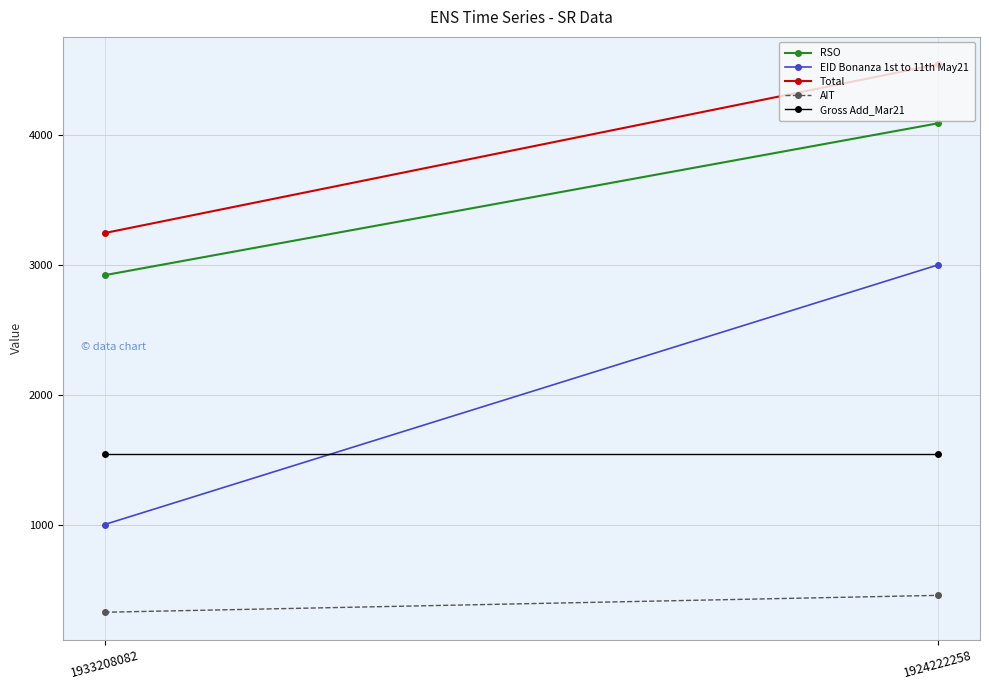

Which category has the highest value across all series?

1924222258